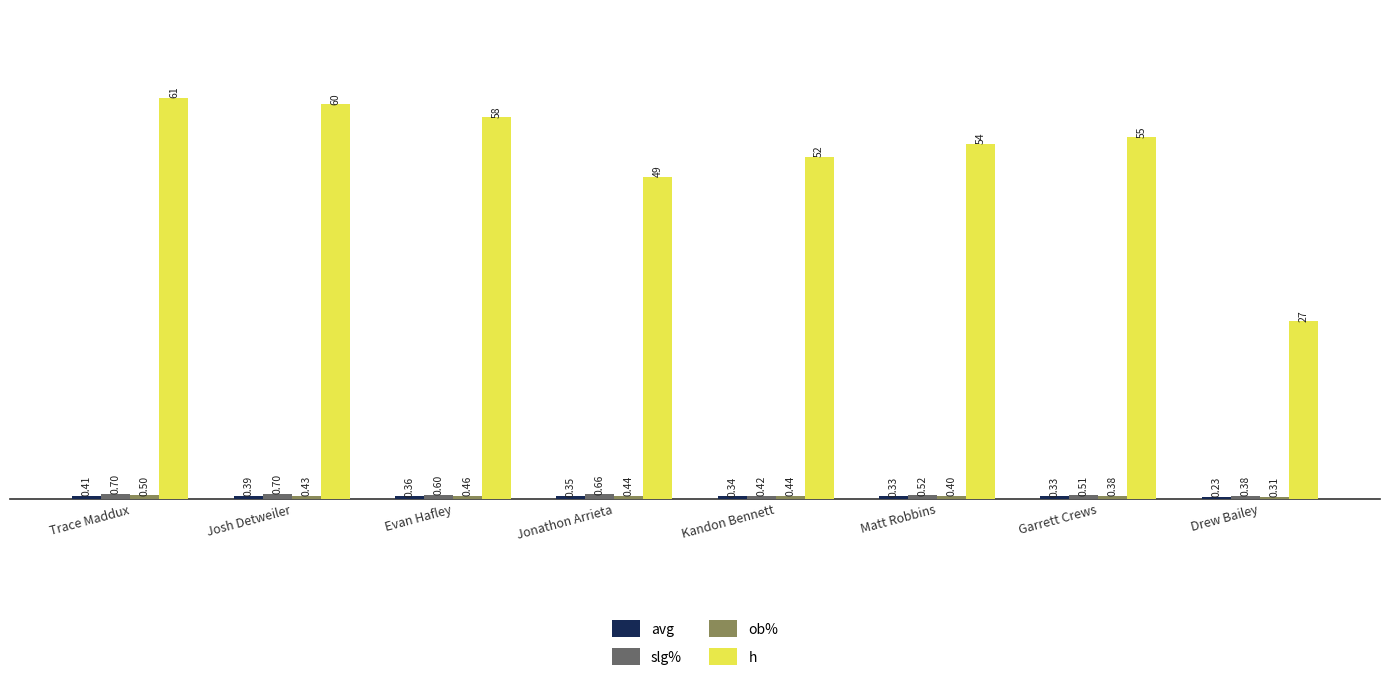

What is the difference between the h values at Jonathon Arrieta and Trace Maddux?

12.0